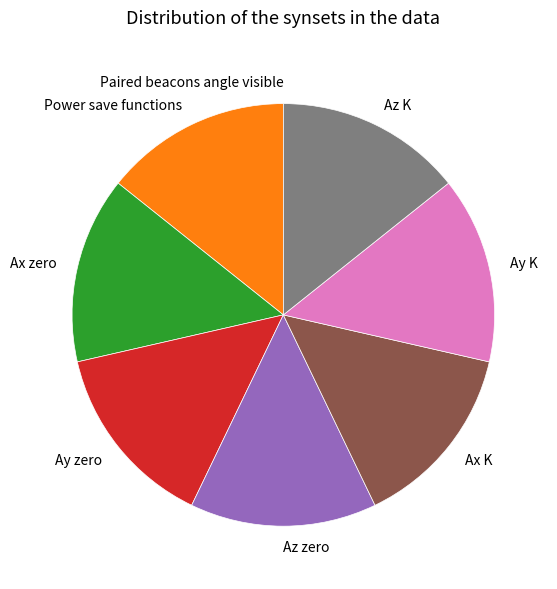

Is there any slice that represents more than half of the pie?

No